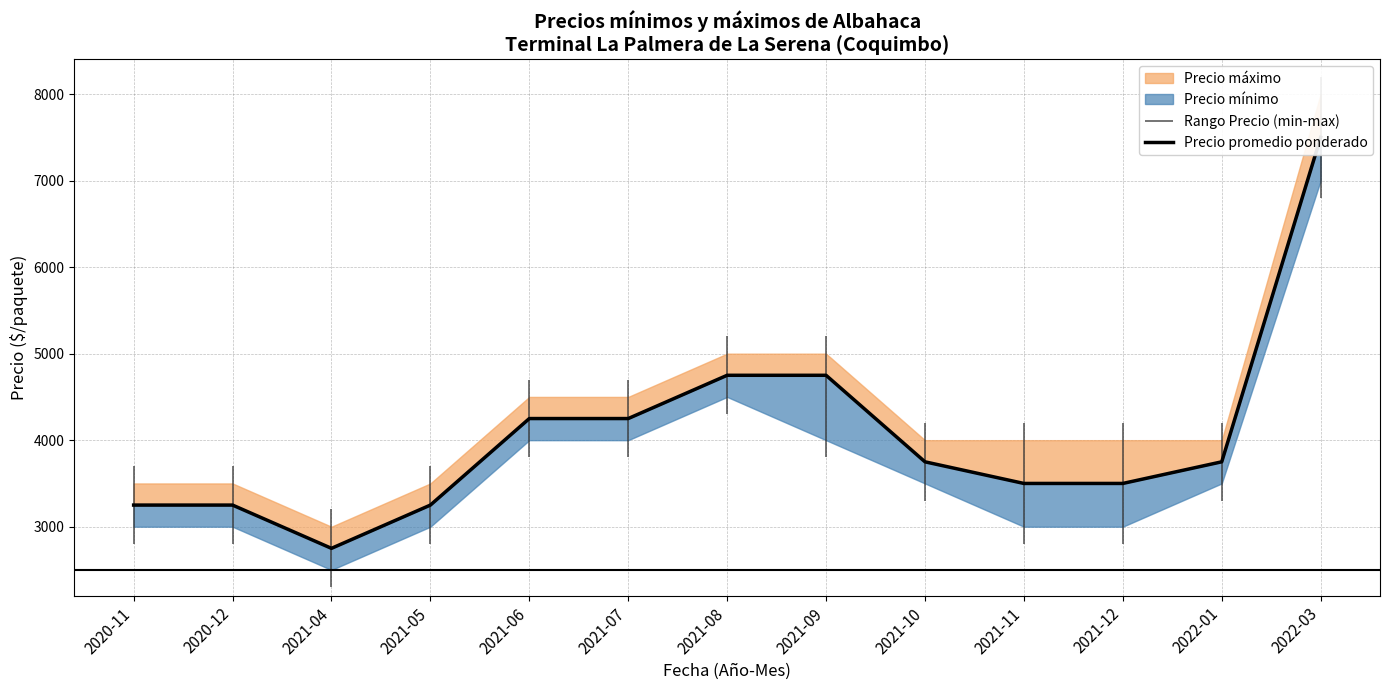

Rank the categories by value from highest to lowest.

2022-03, 2021-08, 2021-09, 2021-06, 2021-07, 2021-10, 2022-01, 2021-11, 2021-12, 2020-11, 2020-12, 2021-05, 2021-04